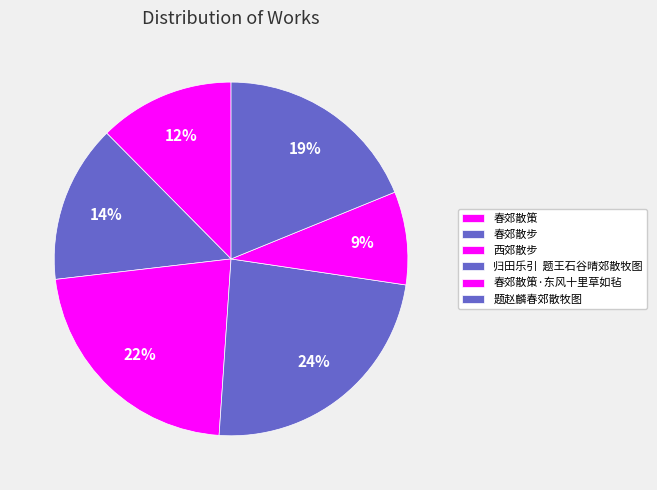

Is there a majority slice in this chart?

No